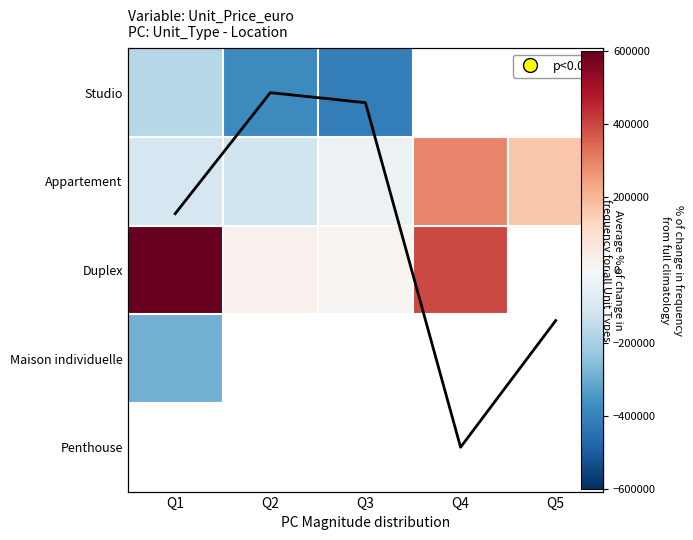

At which label is Duplex closest to 315828?

Q4